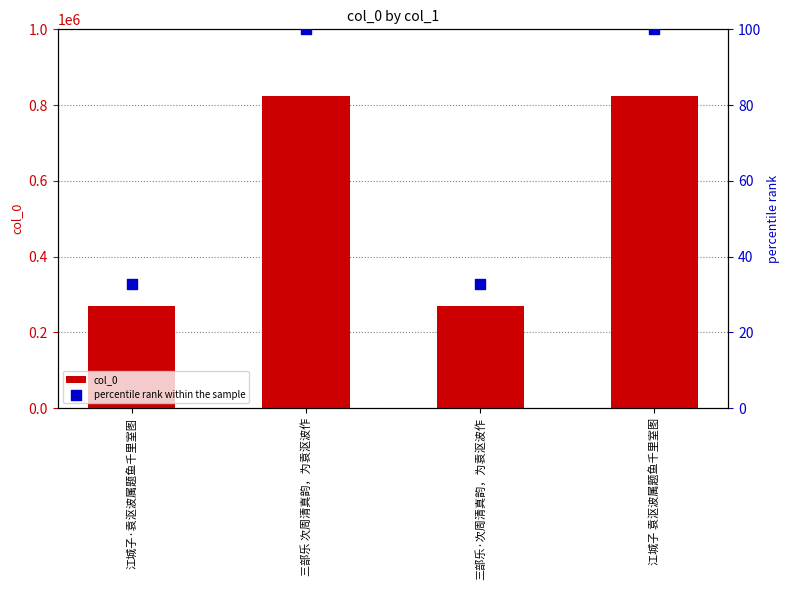

Which series reaches the maximum Y coordinate?

col_0